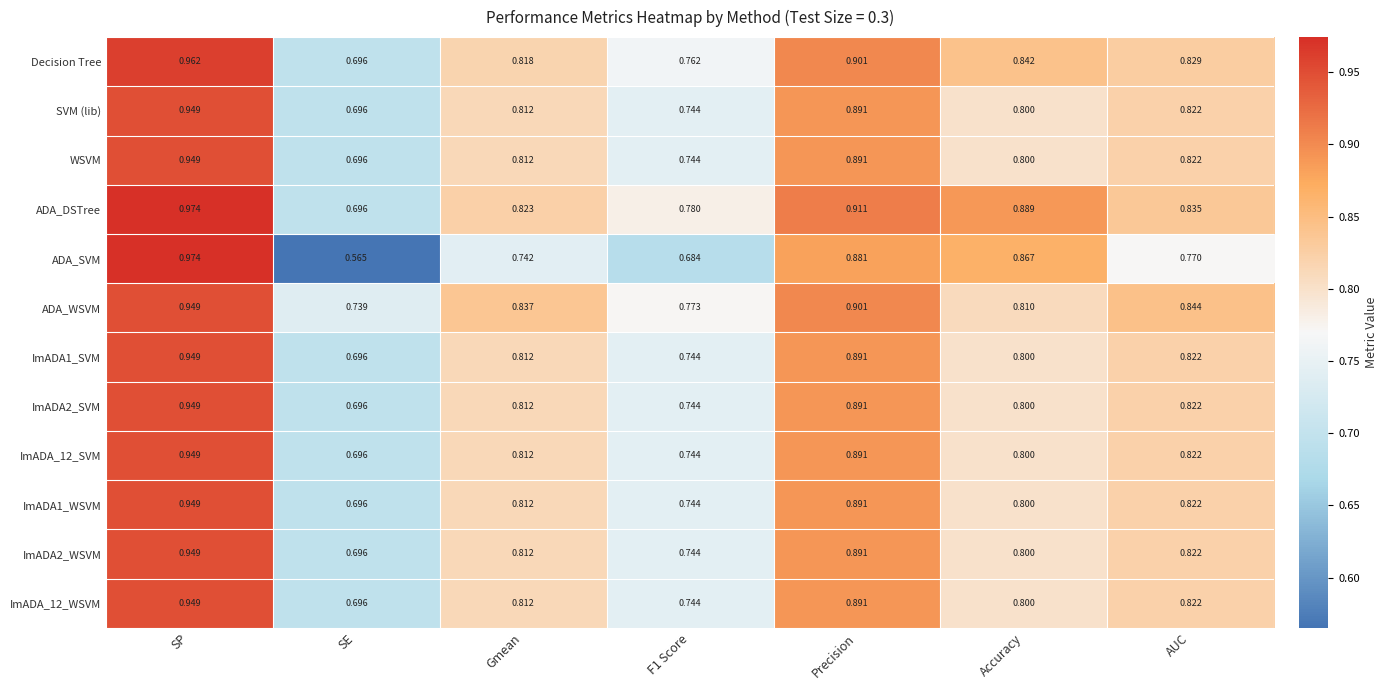

Which series has the largest total across all categories?

ADA_DSTree